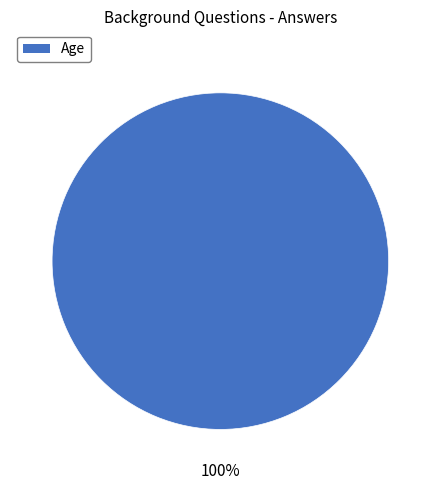

How many segments does this pie chart have?

1